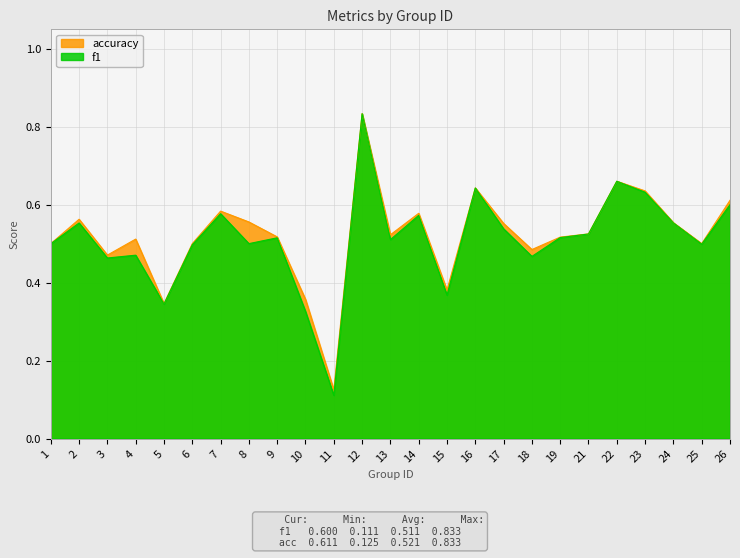

Where is the first local minimum for f1?

3